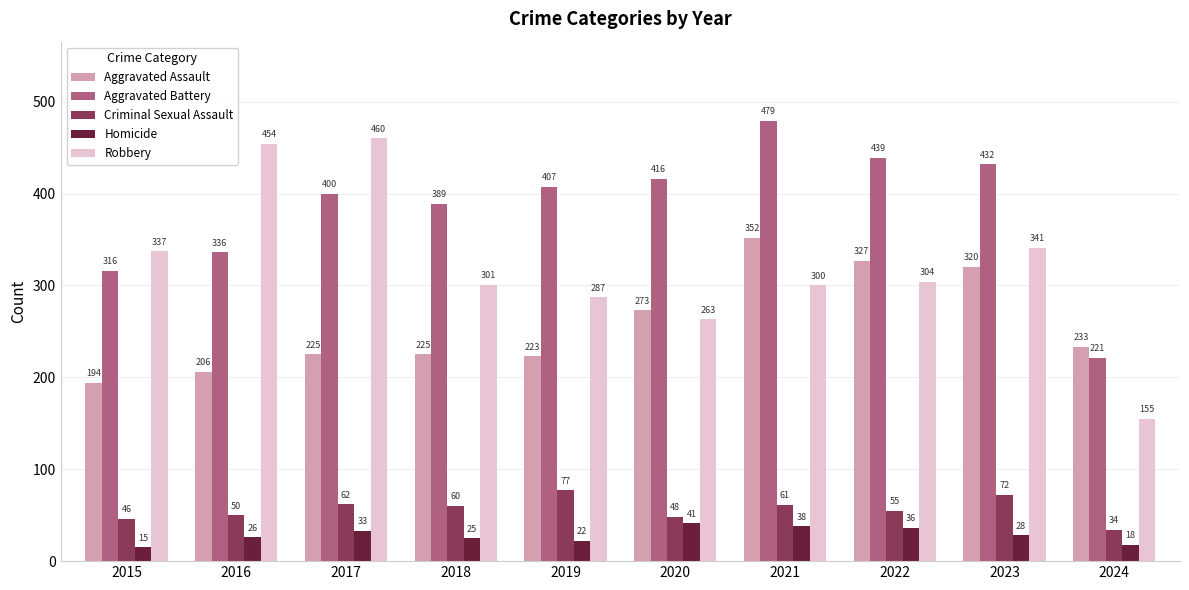

What is the total value across all series at 2021?

1230